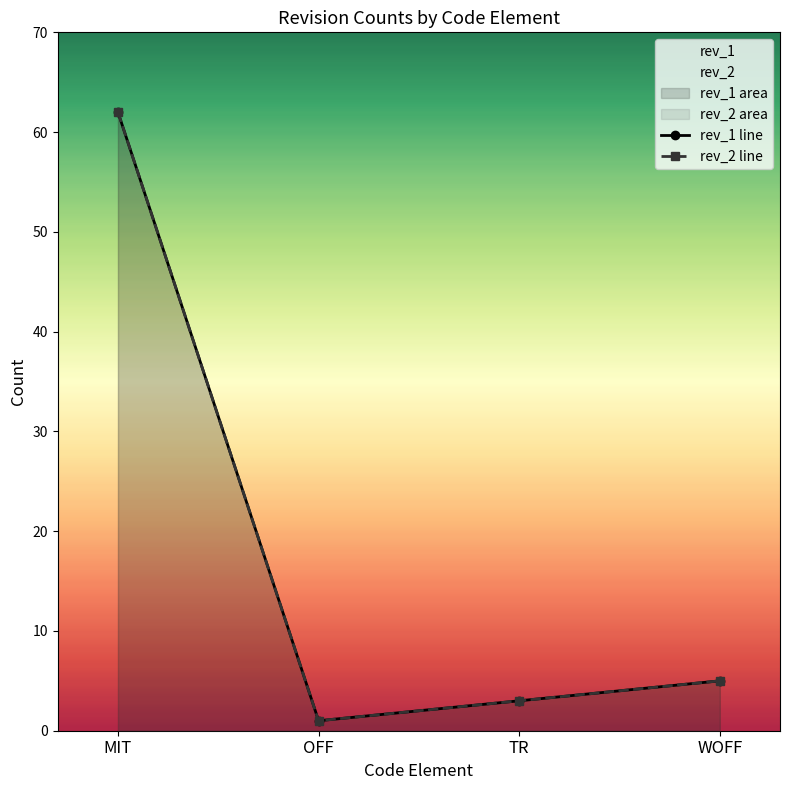

How many interior local valleys does the rev_2 line series have?

1